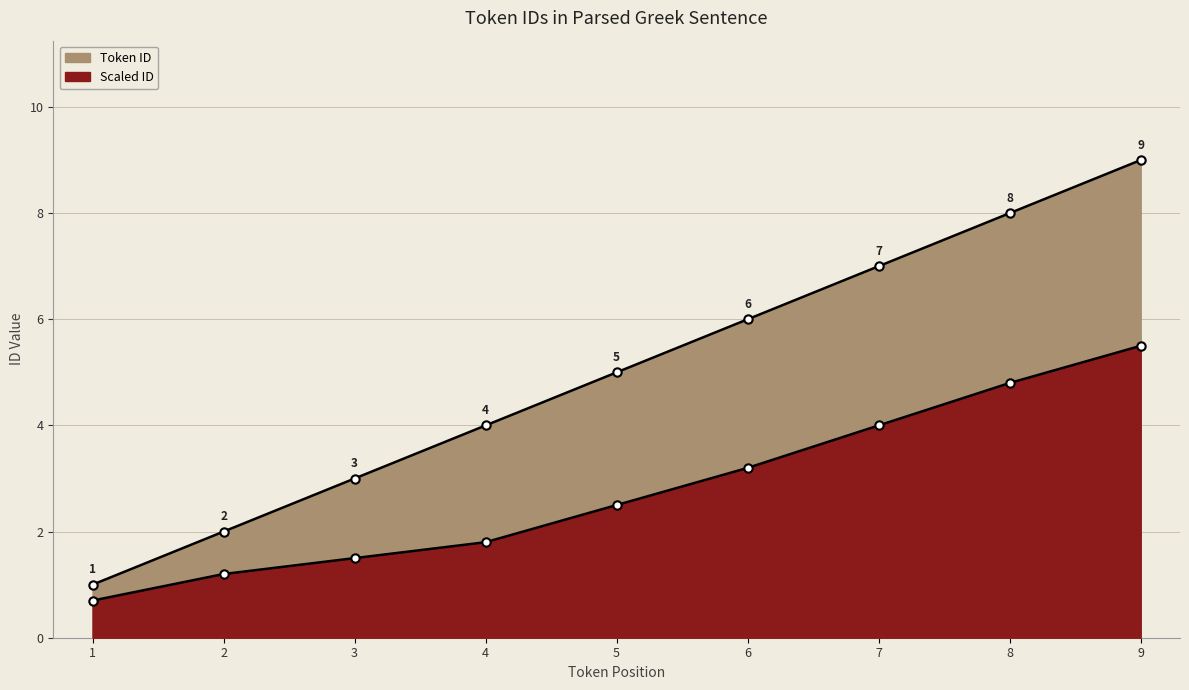

Reading left to right, transcribe all the data shown in this chart.

Token ID: 1.0	2.0	3.0	4.0	5.0	6.0	7.0	8.0	9.0
Scaled ID: 0.7	1.2	1.5	1.8	2.5	3.2	4.0	4.8	5.5